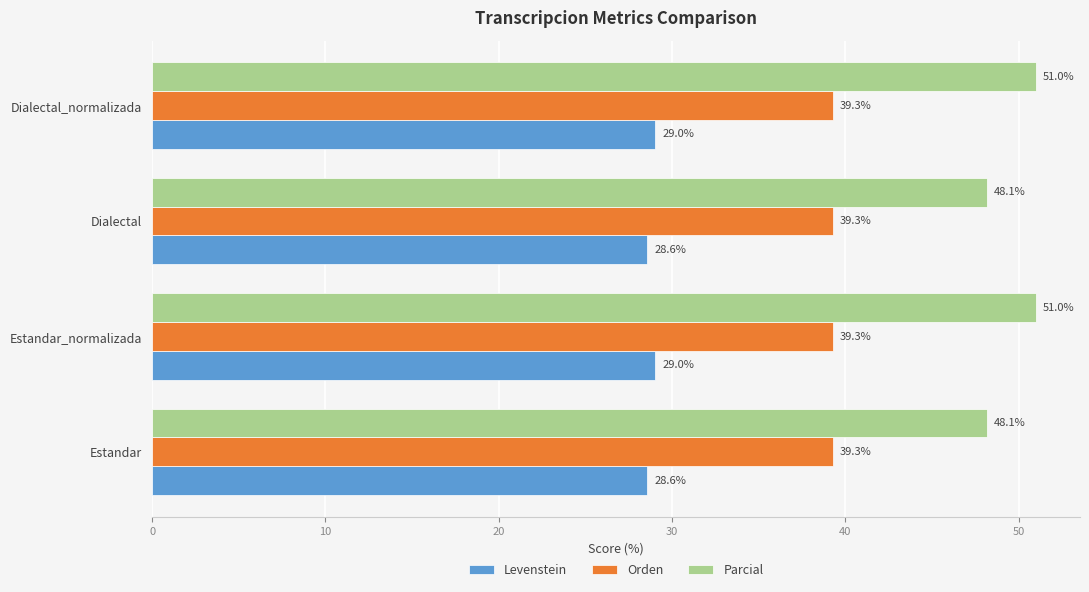

What is the sum of the Levenstein values at Estandar and Estandar_normalizada?

57.6